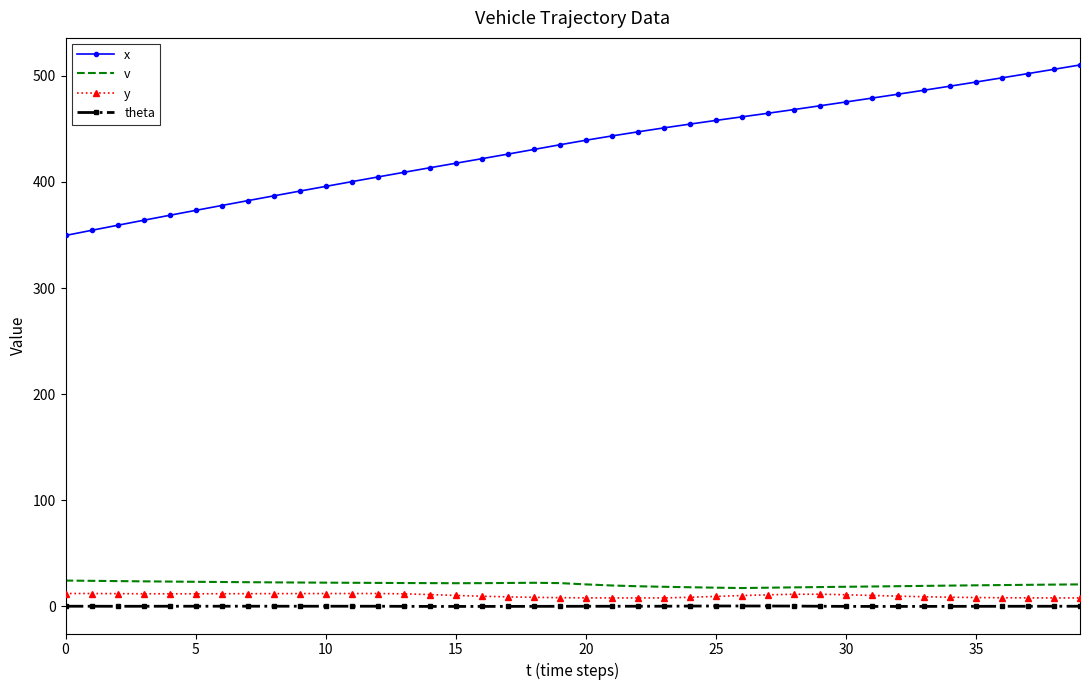

True or false: x and v cross at least once.

False